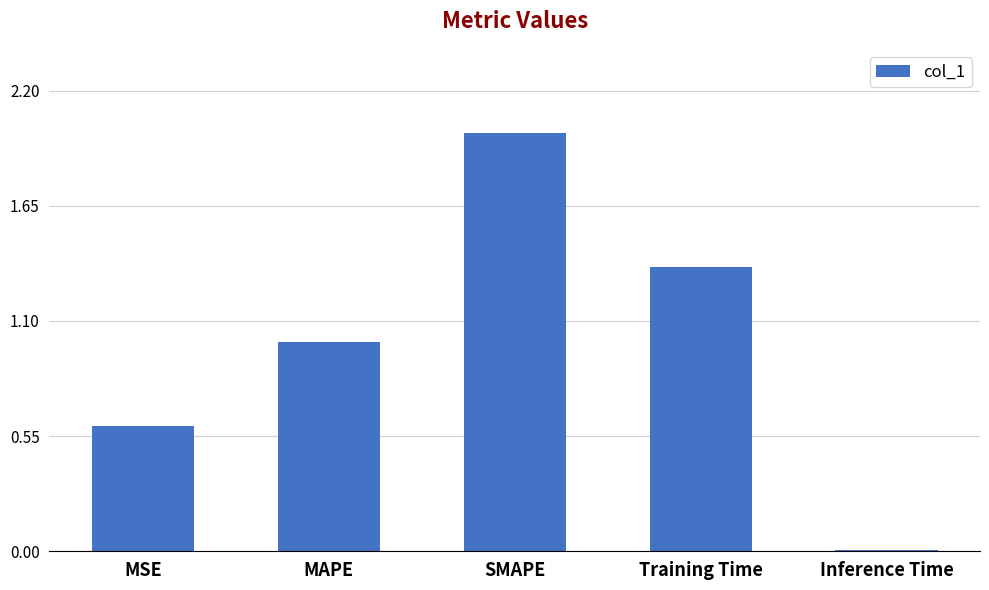

What is the difference between the maximum and minimum values?

2.0